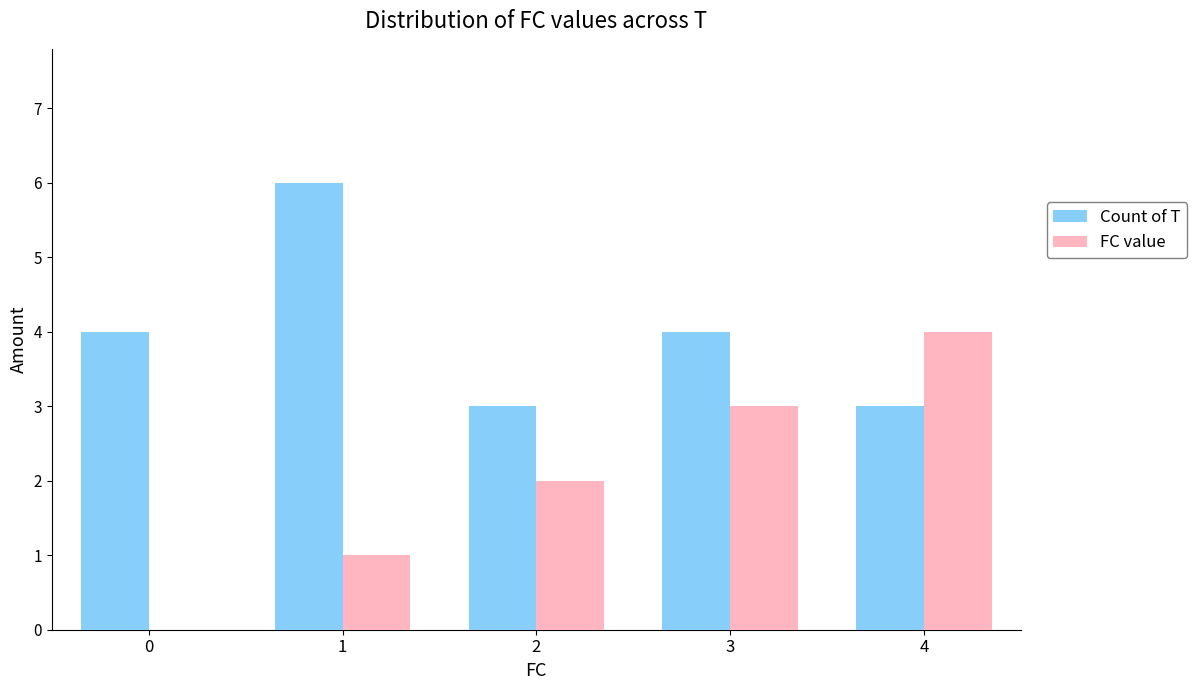

Between 0 and 4, which series saw the biggest shift?

FC value